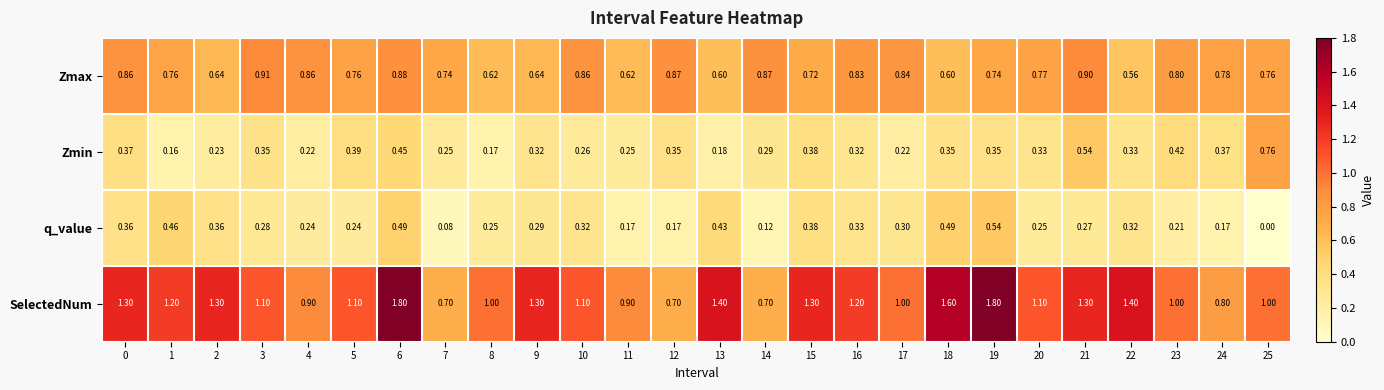

At 14, list the series in order from largest to smallest.

Zmax, SelectedNum, Zmin, q_value